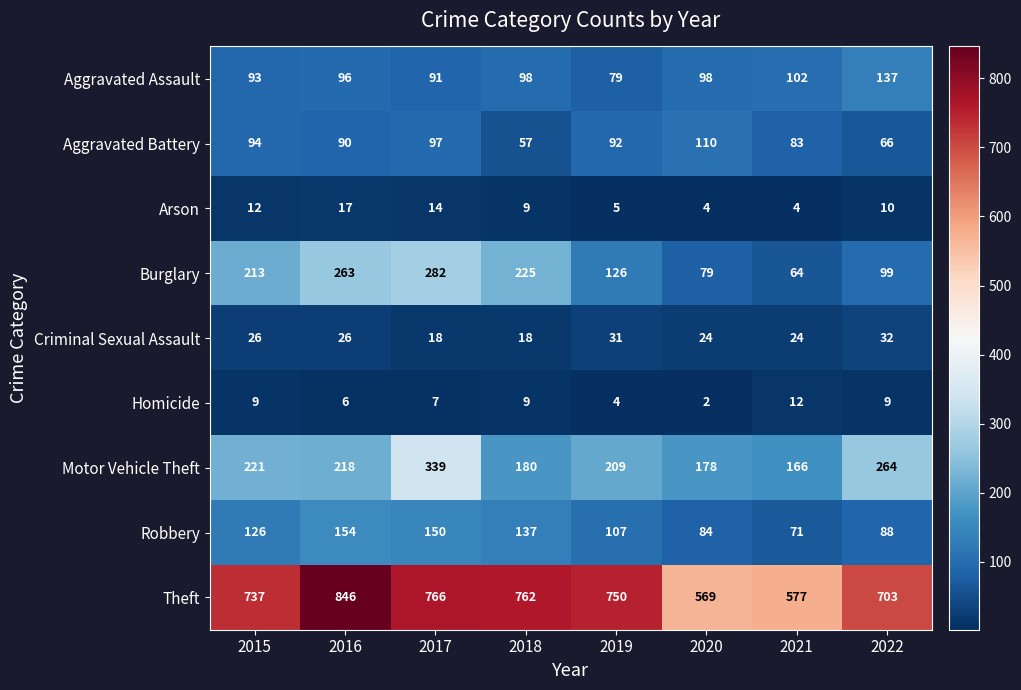

Read the Motor Vehicle Theft value at 2022, to the nearest 50.

250